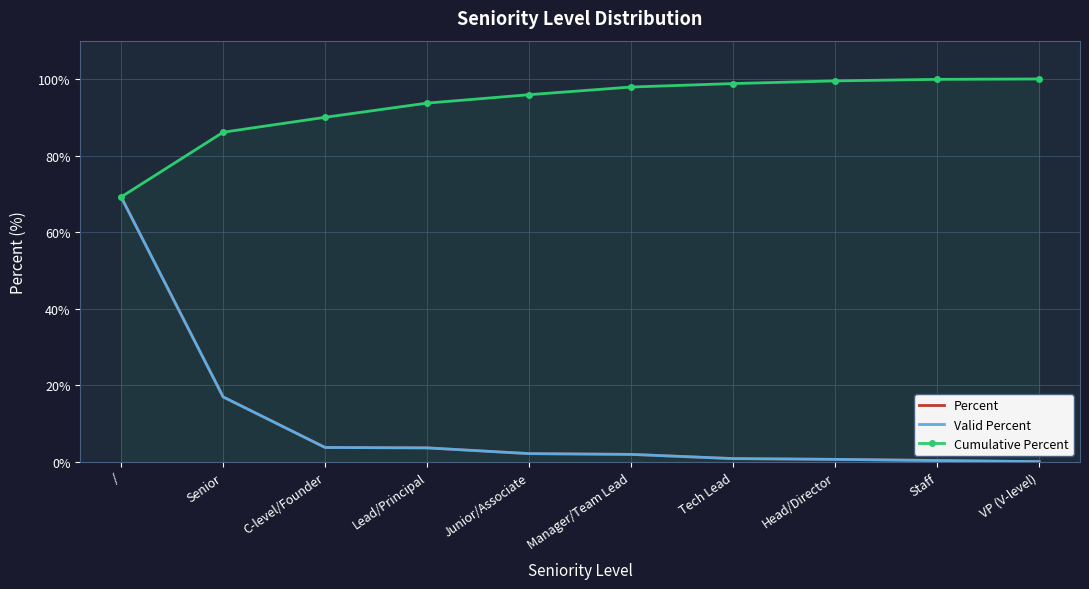

At how many categories does at least one series exceed 8?

10